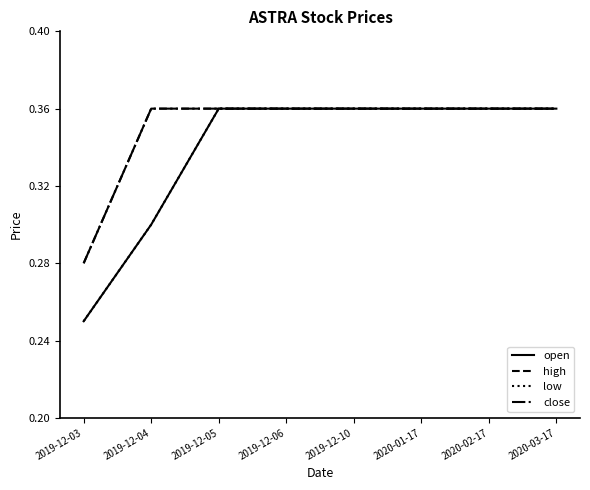

Does the chart display data point markers on the line(s)?

No